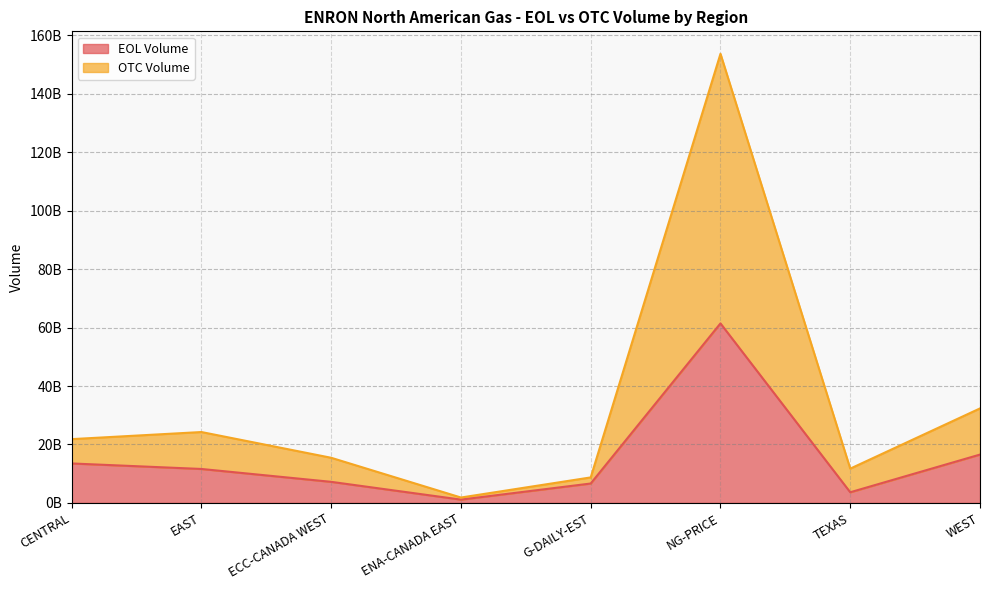

How many values in the OTC Volume series are below 21825899817?

4